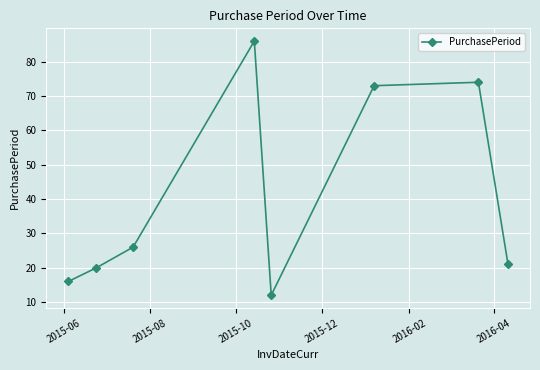

What is the sum of all values?

328